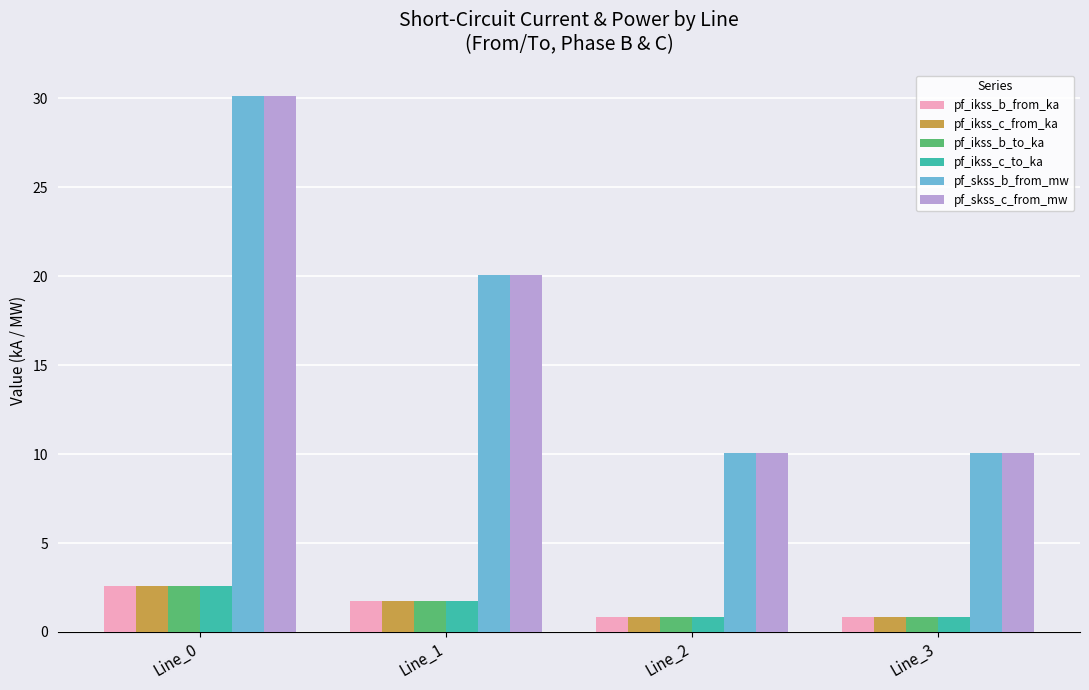

The pf_skss_b_from_mw series shows 10.0 at Line_3. True or false?

True